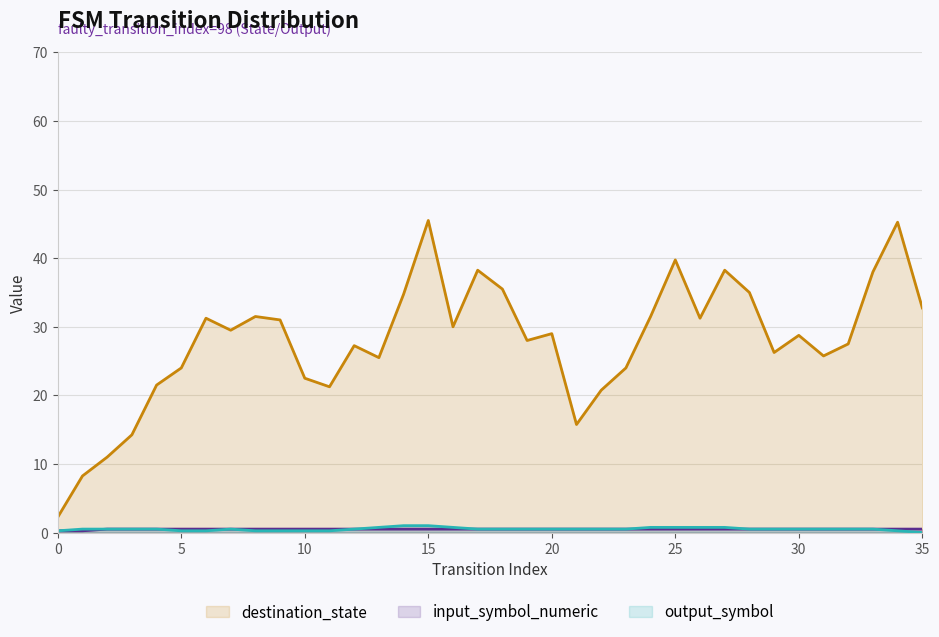

Does the chart display data point markers on the line(s)?

No